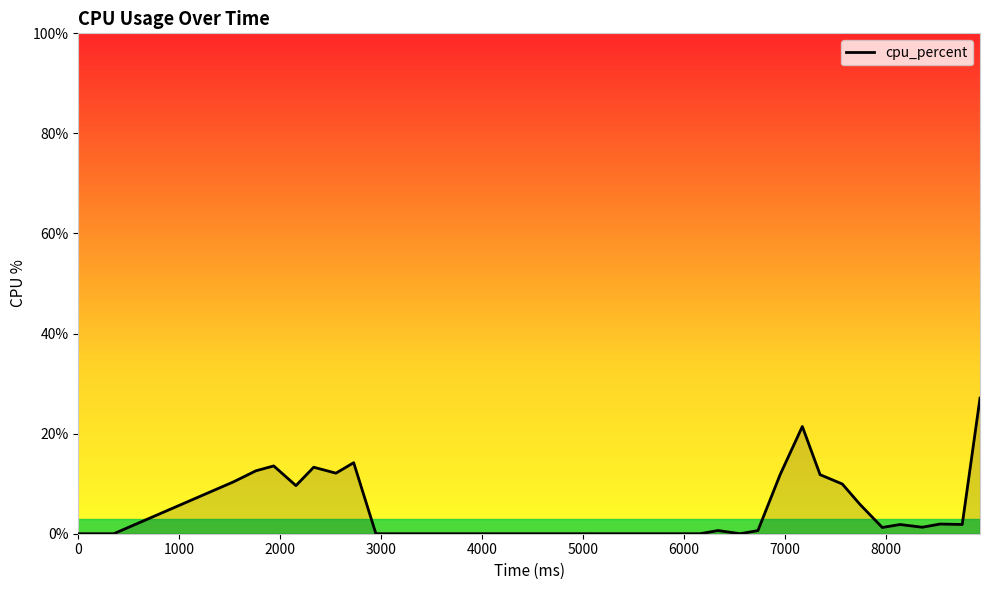

What is the difference between the maximum and minimum values?

27.1